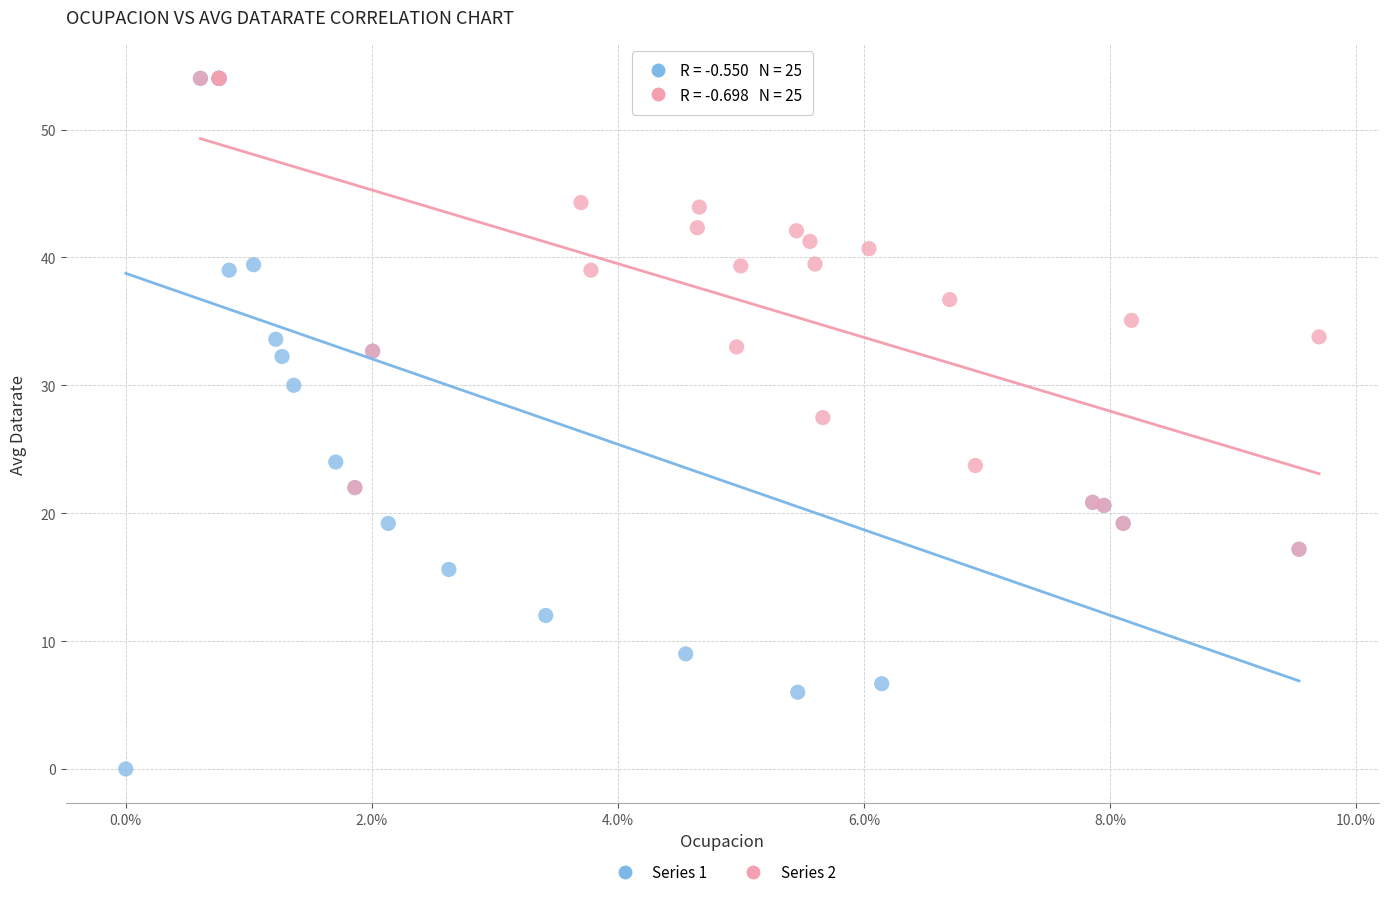

Which series has the widest spread of Y values?

Series 1